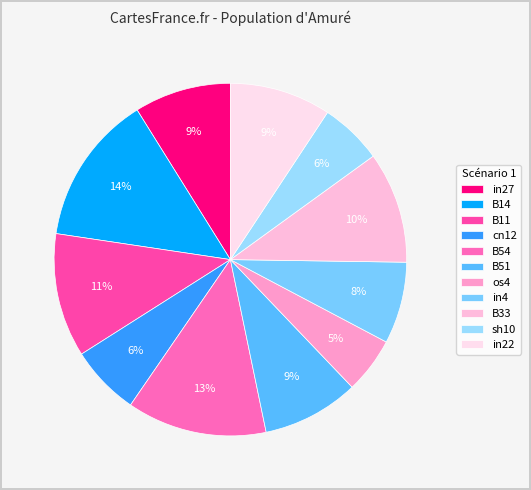

Do B54 and B33 together represent more than half of the pie?

No